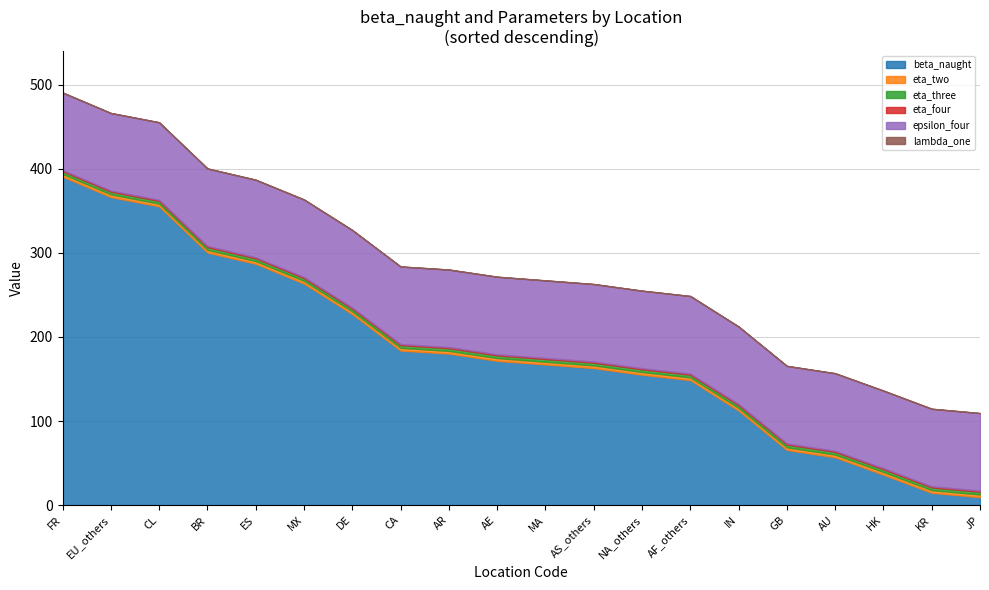

What is the minimum value for eta_two?

3.2